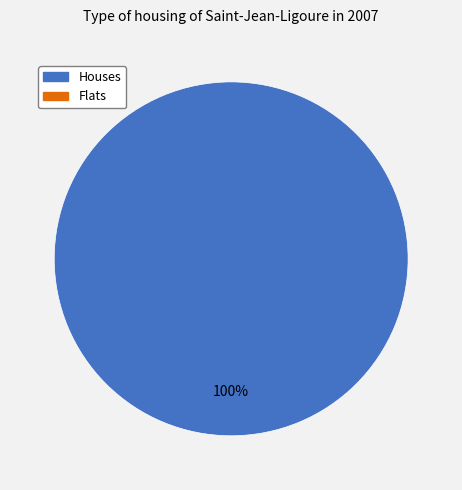

Is there a majority slice in this chart?

Yes